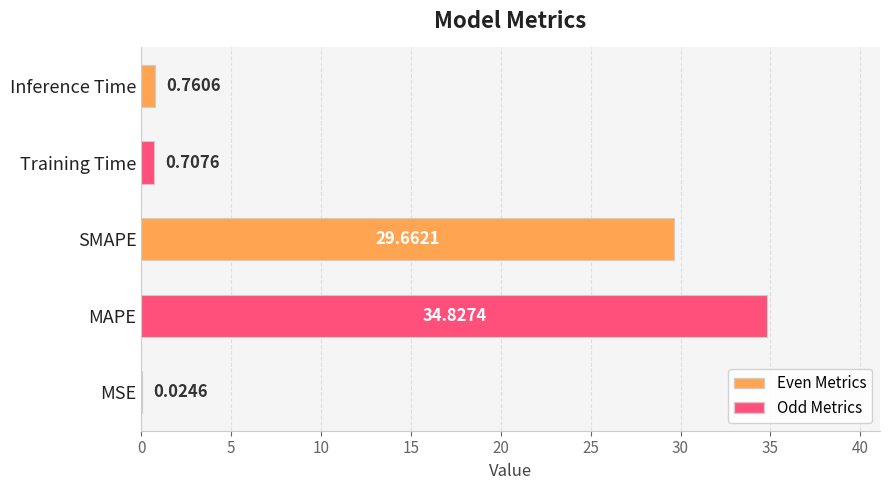

Where is the data nearest to the value 17?

SMAPE